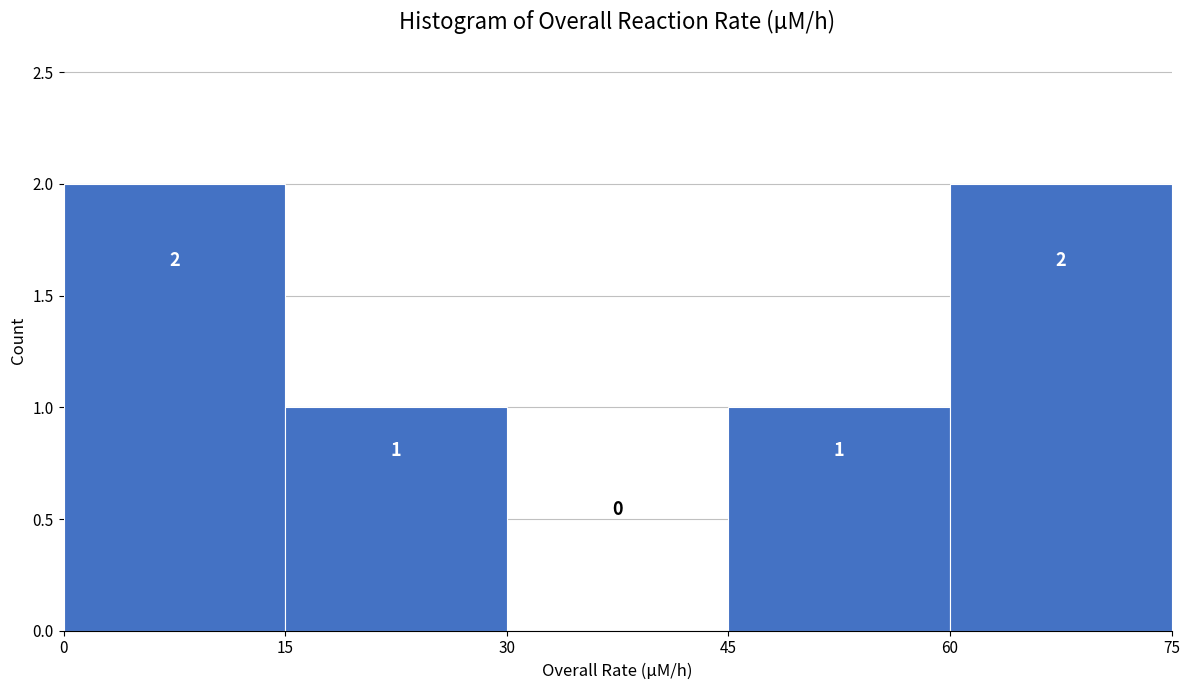

Reading left to right, transcribe this chart: for each bar, give the range it covers on the x-axis and its height.

0 to 15: 2
15 to 30: 1
30 to 45: 0
45 to 60: 1
60 to 75: 2